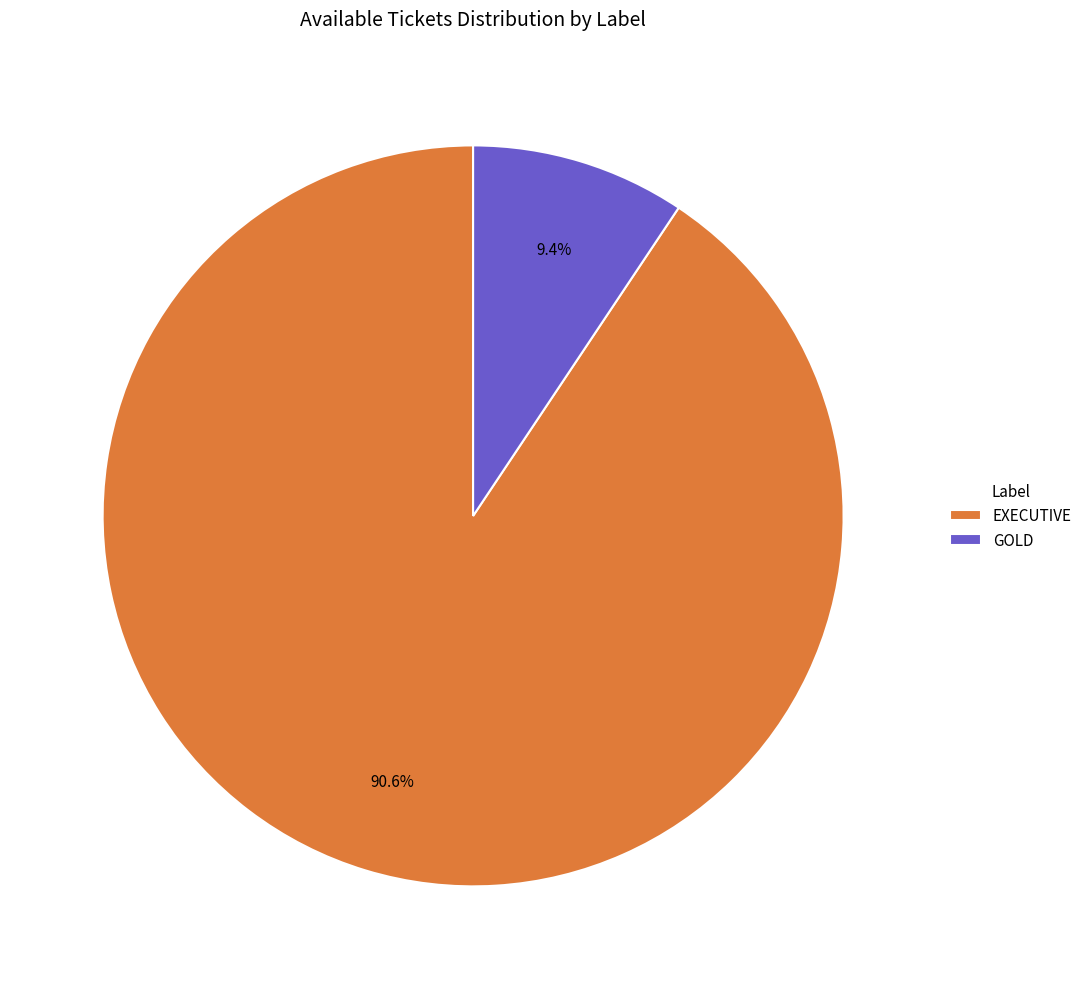

How much of the chart is everything except EXECUTIVE?

9.4%